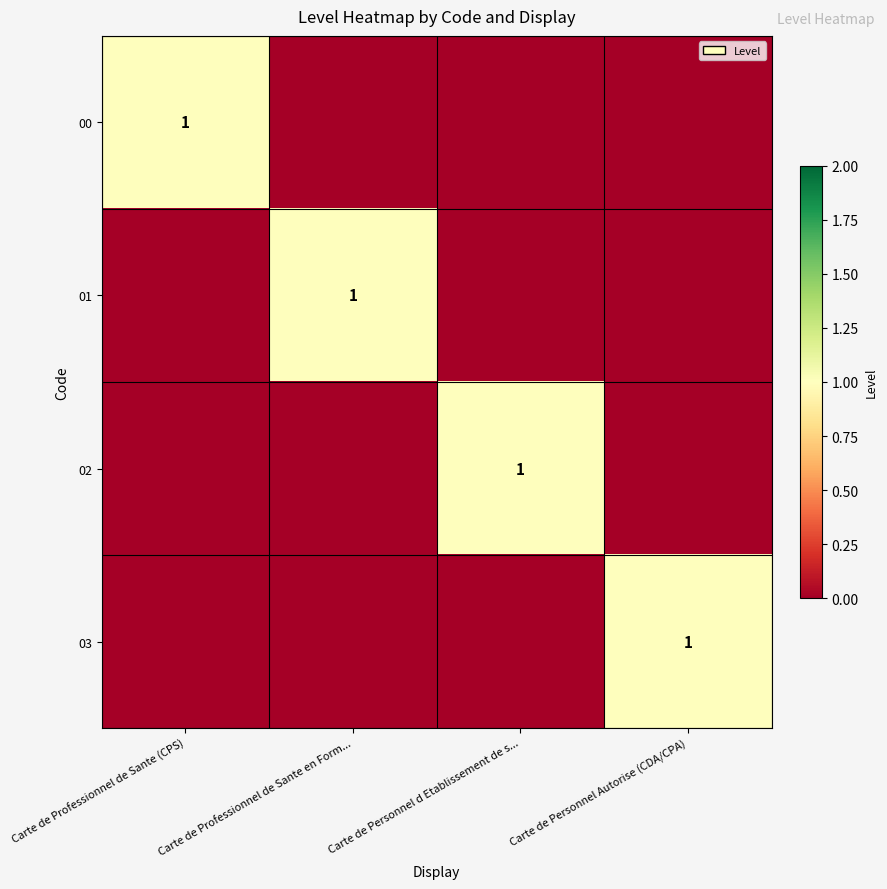

Is it true that 00 equals 1 at Carte de Professionnel de Sante (CPS)?

True